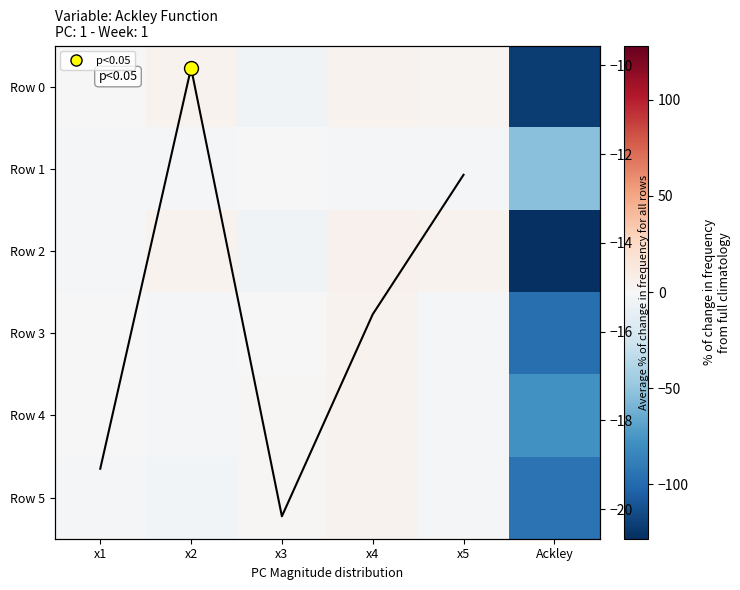

What value does the row2 series have at x1?

-2.2